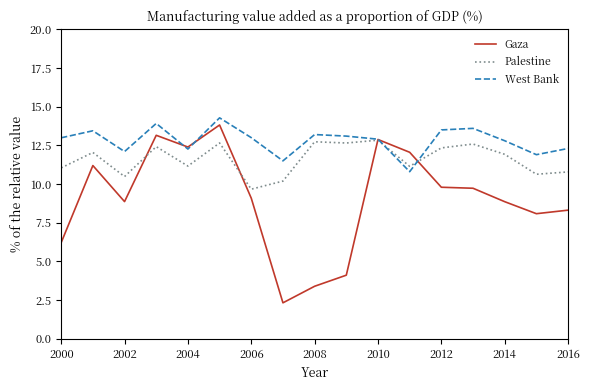

List the series in order of their overall mean, lowest first.

Gaza, Palestine, West Bank